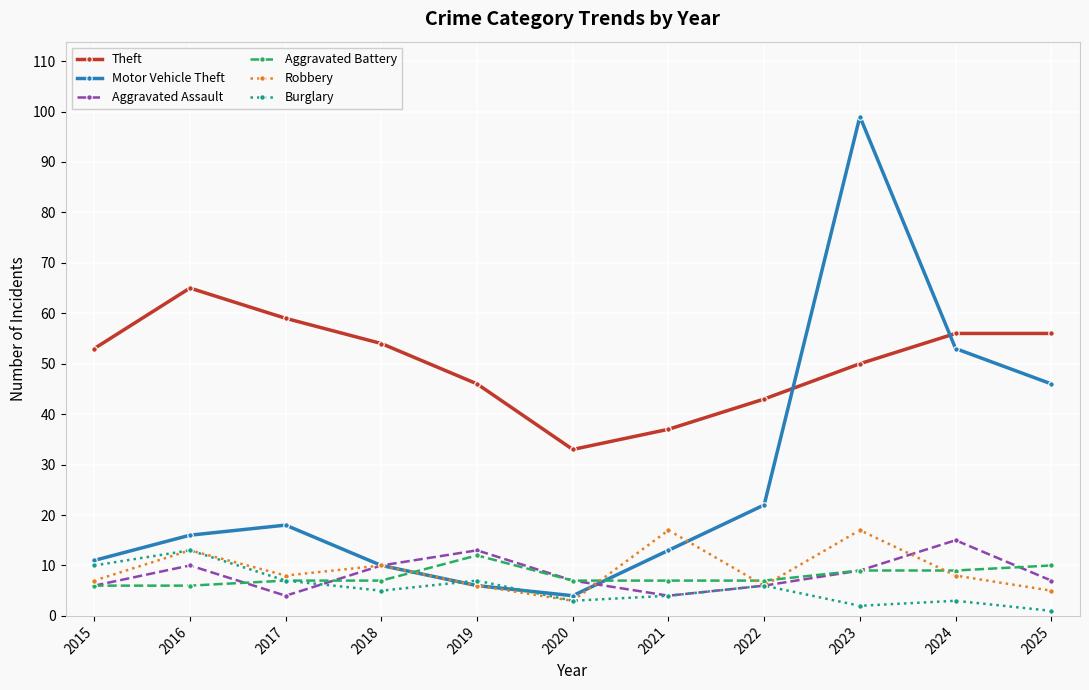

What is the value of the Theft point at the 9th from the left?

50